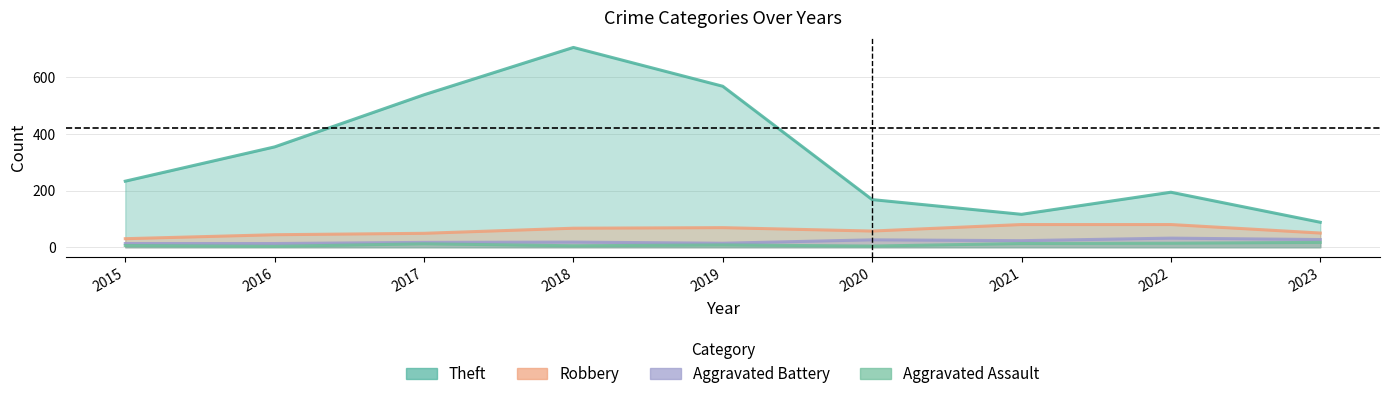

How many lines are shown in the chart?

4